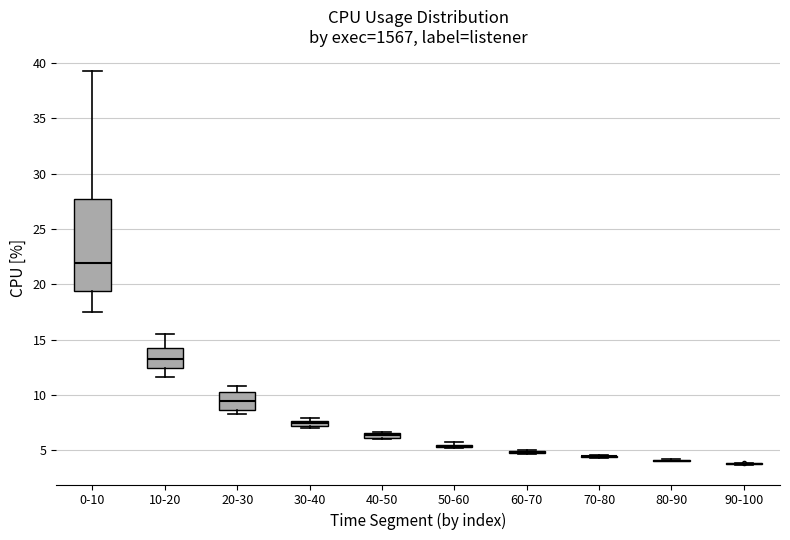

Comparing the boxes themselves (not the whiskers), which one is the tallest?

0-10